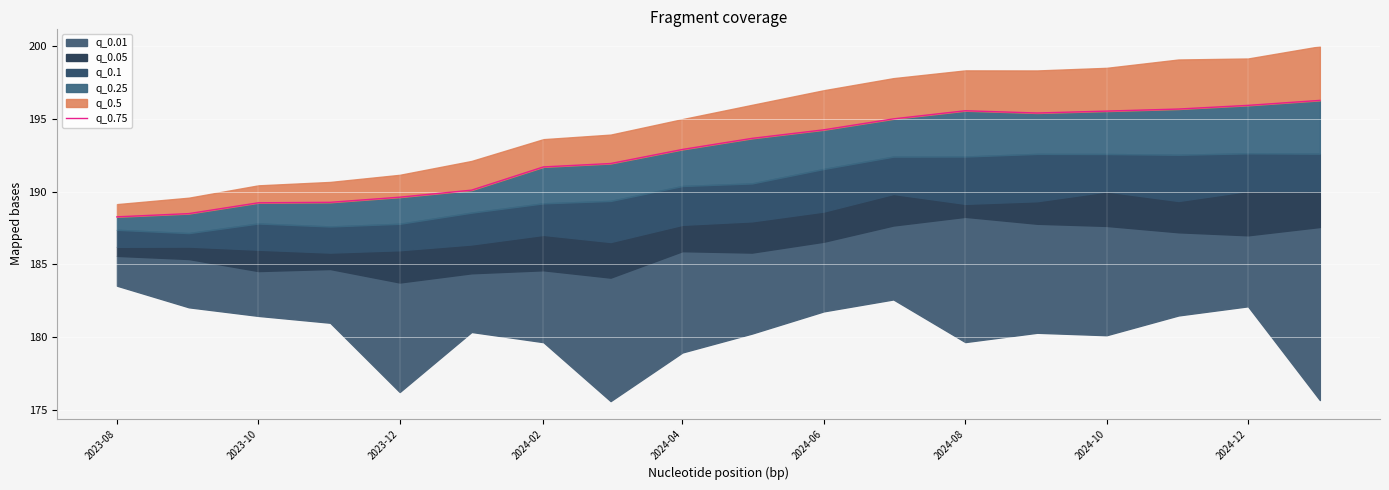

At which label is the value closest to 192?

2024-10